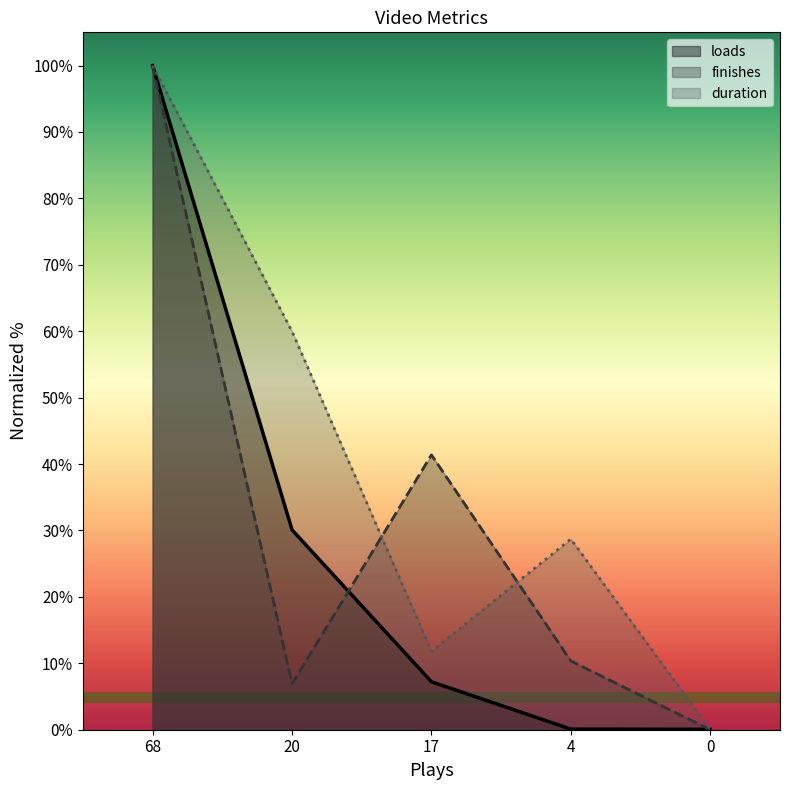

What is the spread (max minus min) of values at 20?

53.1